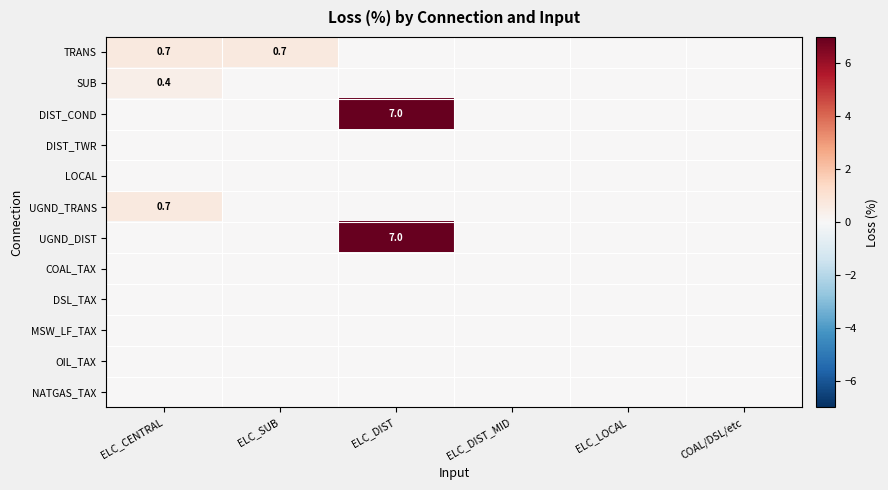

The value of TRANS at ELC_SUB is 0.7. True or false?

True